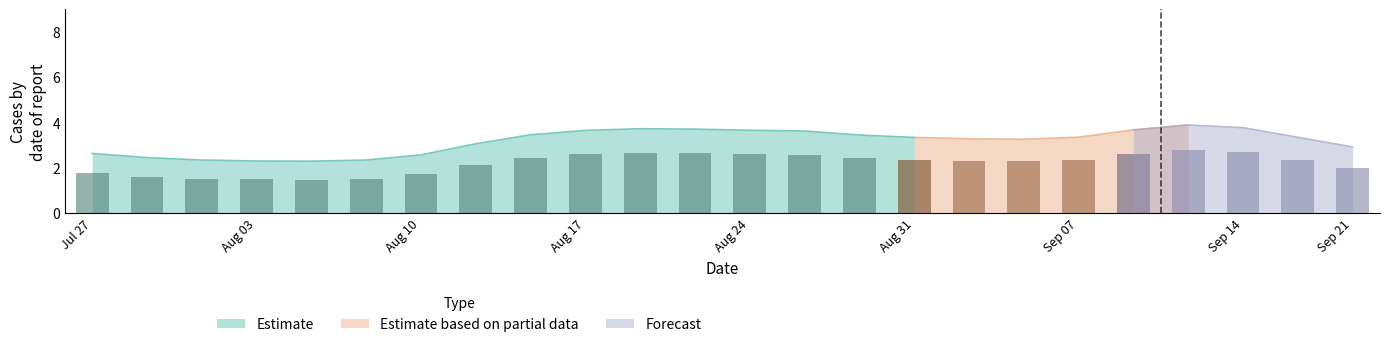

What is the highest value of the Estimate series?

3.7